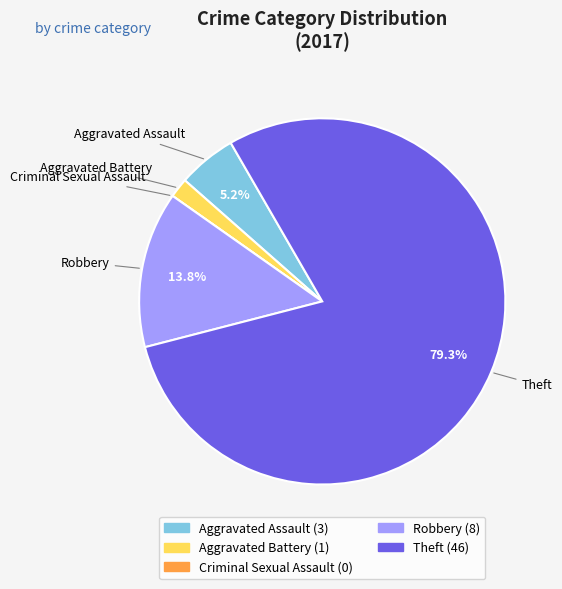

To the nearest percent, what percentage of the pie is Aggravated Assault?

5%